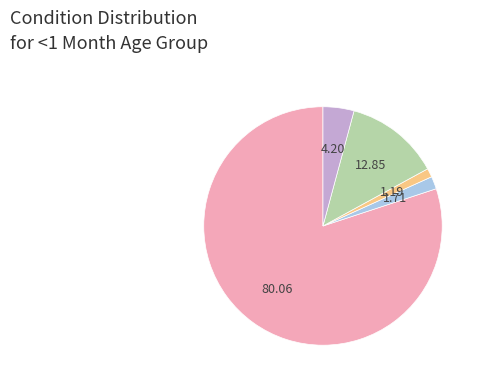

Does any single category account for the majority?

Yes